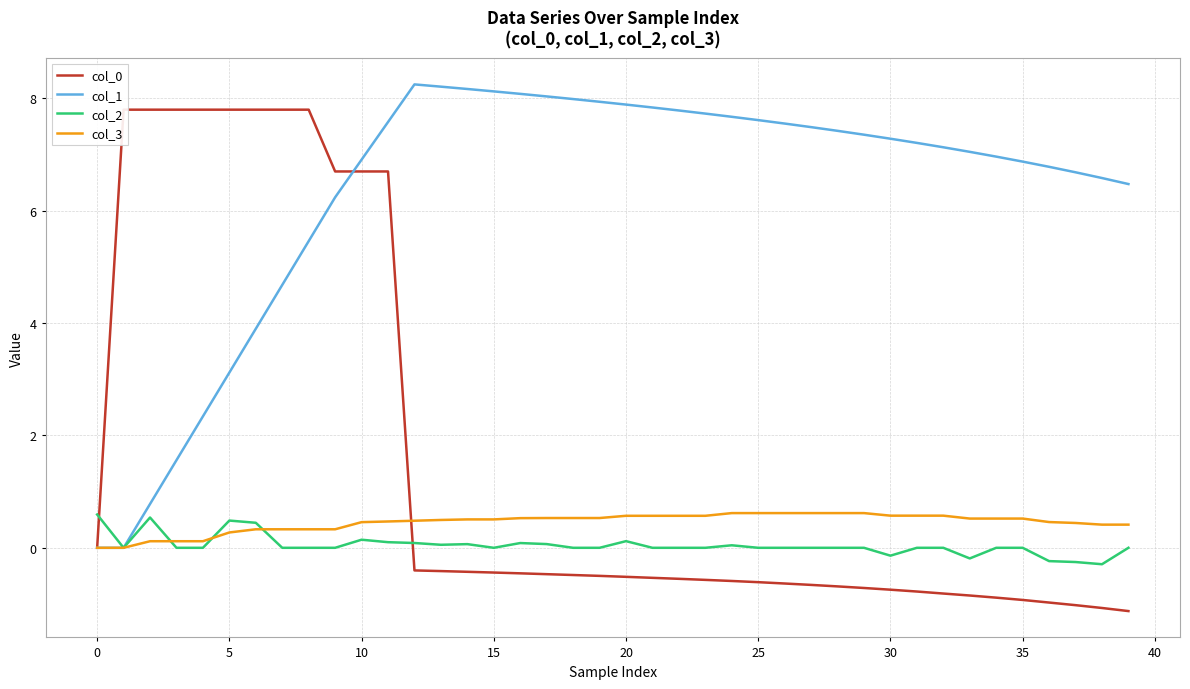

At which category does col_1 reach its first local peak?

12